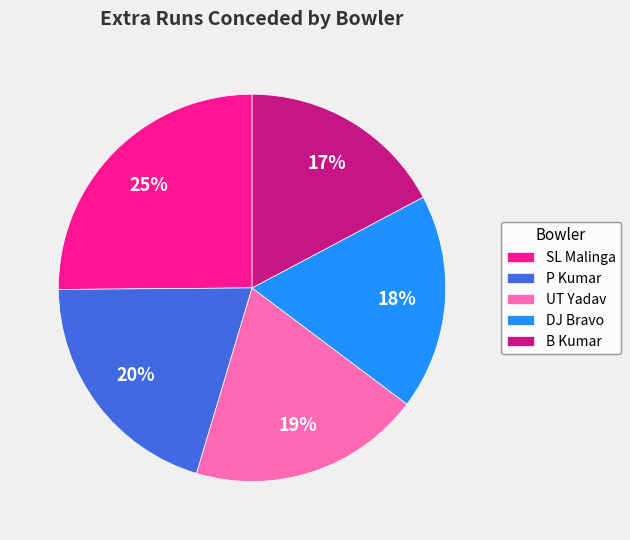

What percentage is the SL Malinga slice, to the nearest percent?

25%